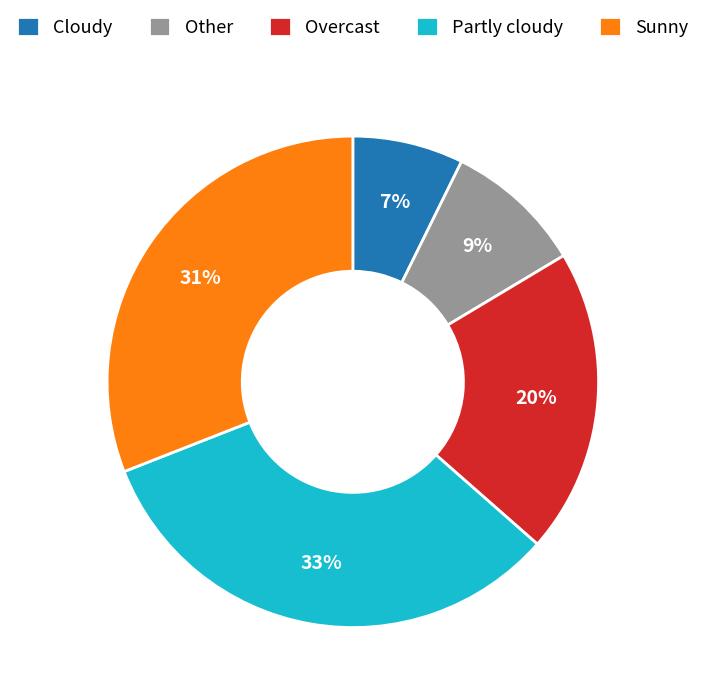

Combined, do Other and Partly cloudy account for over 50%?

No